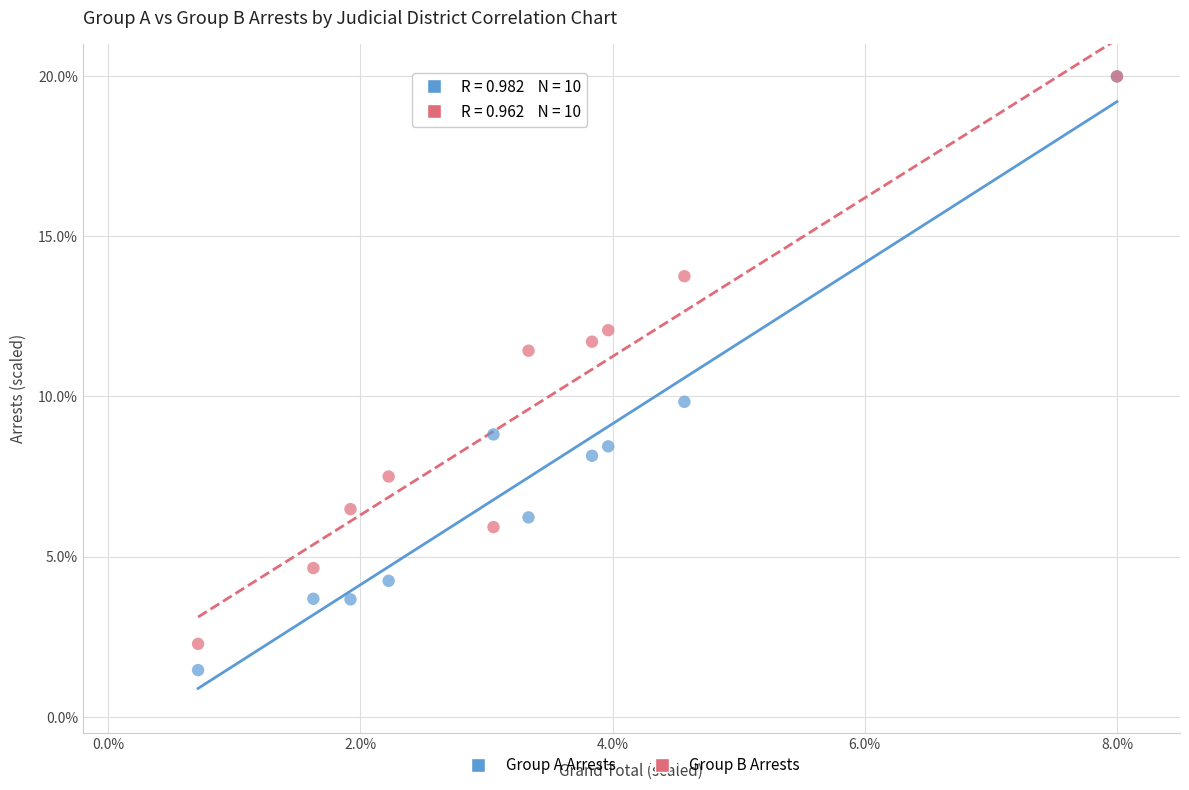

Which series reaches the minimum Y coordinate?

Group A Arrests